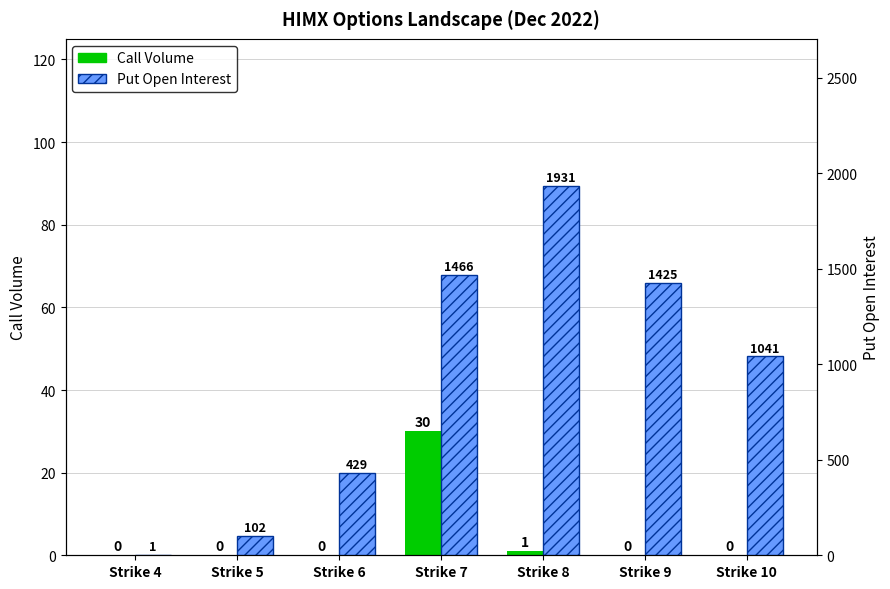

What value does the Put Open Interest series have at Strike 5?

102